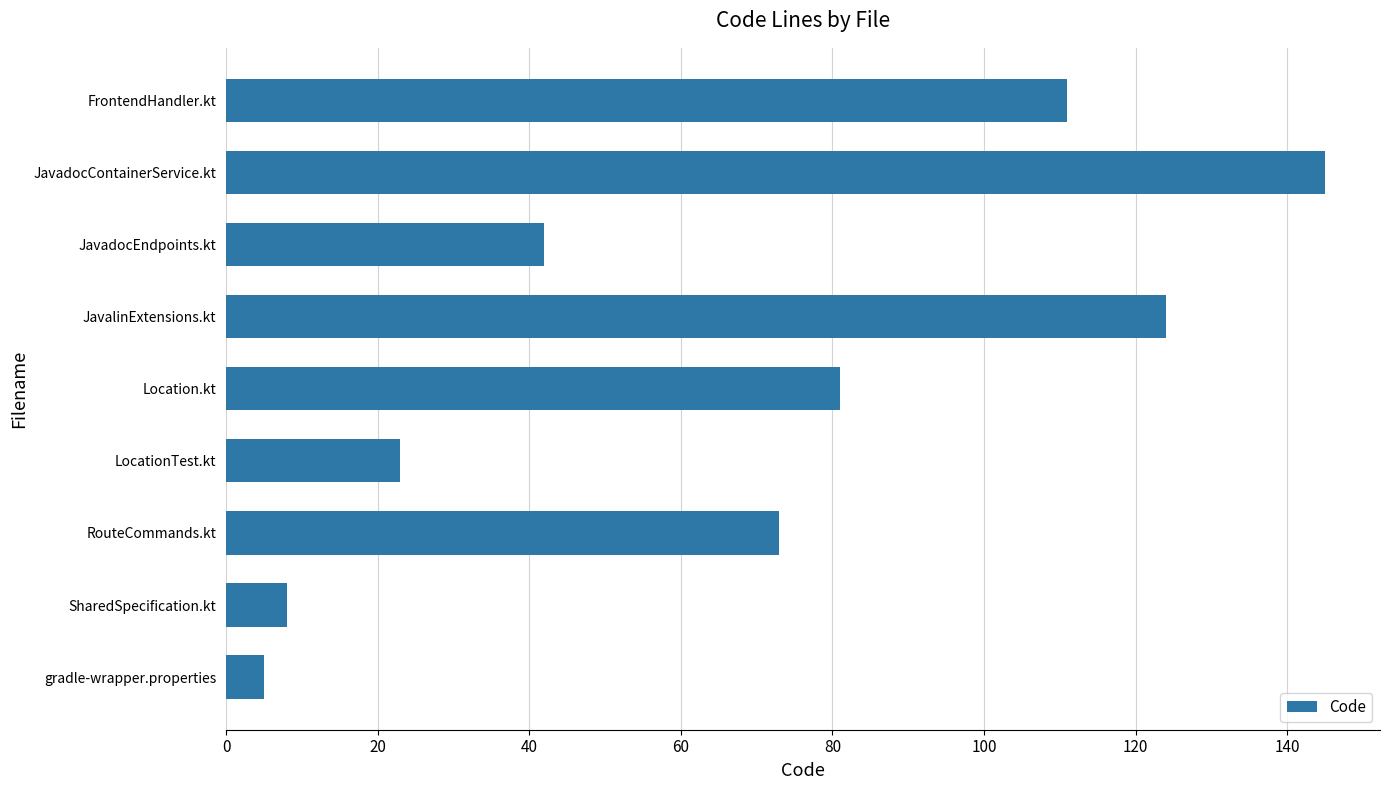

Which category has the highest value across all series?

JavadocContainerService.kt